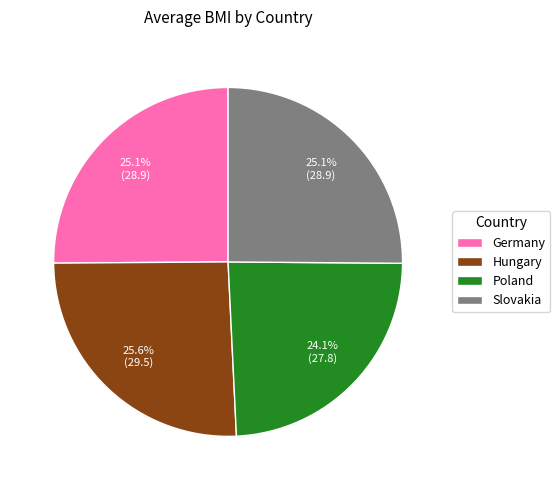

Which has a higher value, Poland or Hungary?

Hungary